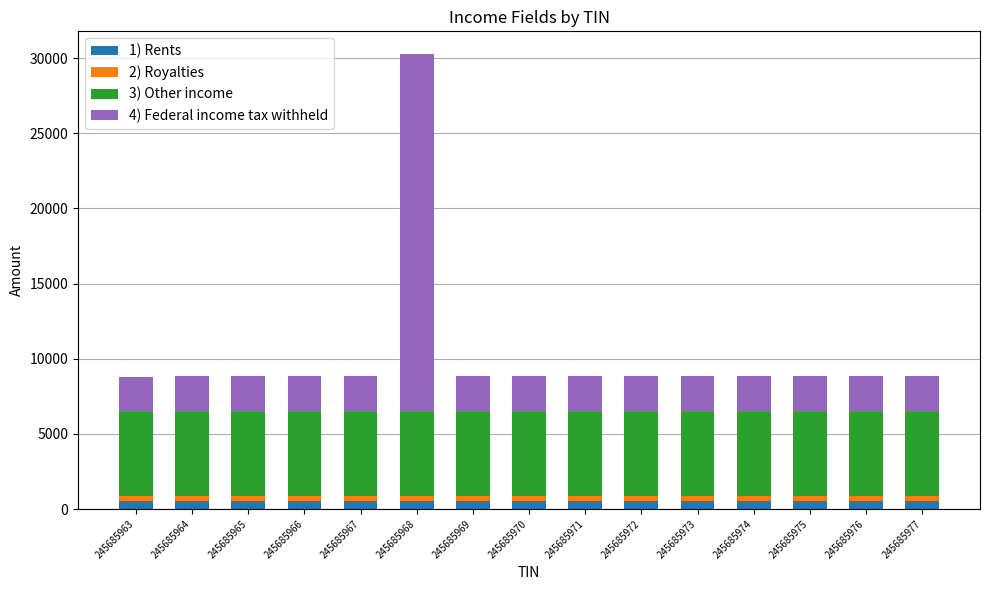

What is the average value of the 1) Rents series?

507.0